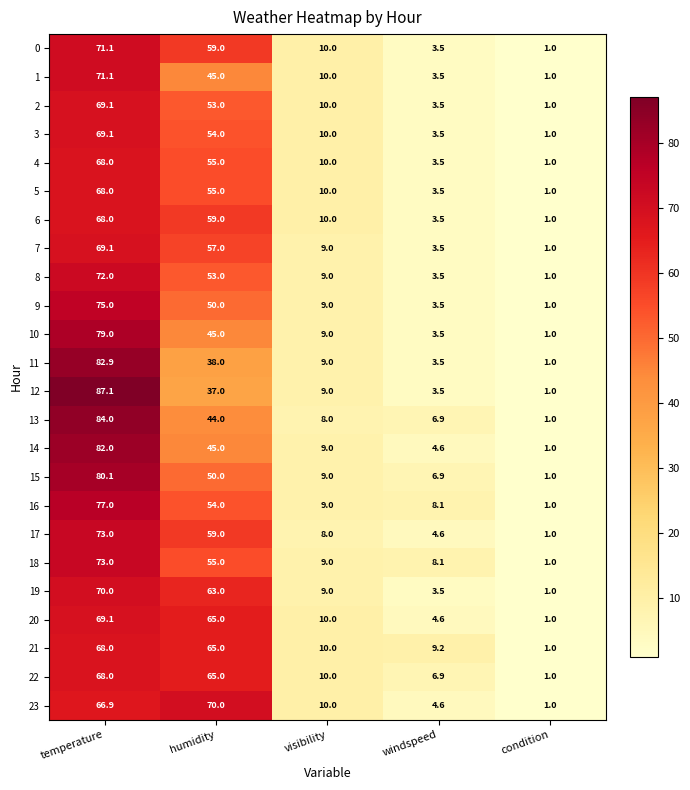

Read the 15 value at windspeed.

6.9